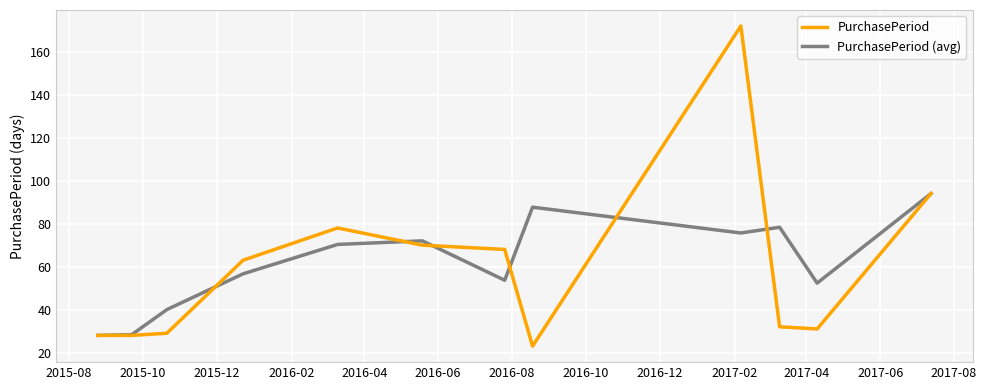

True or false: PurchasePeriod and PurchasePeriod (avg) intersect in this chart.

True